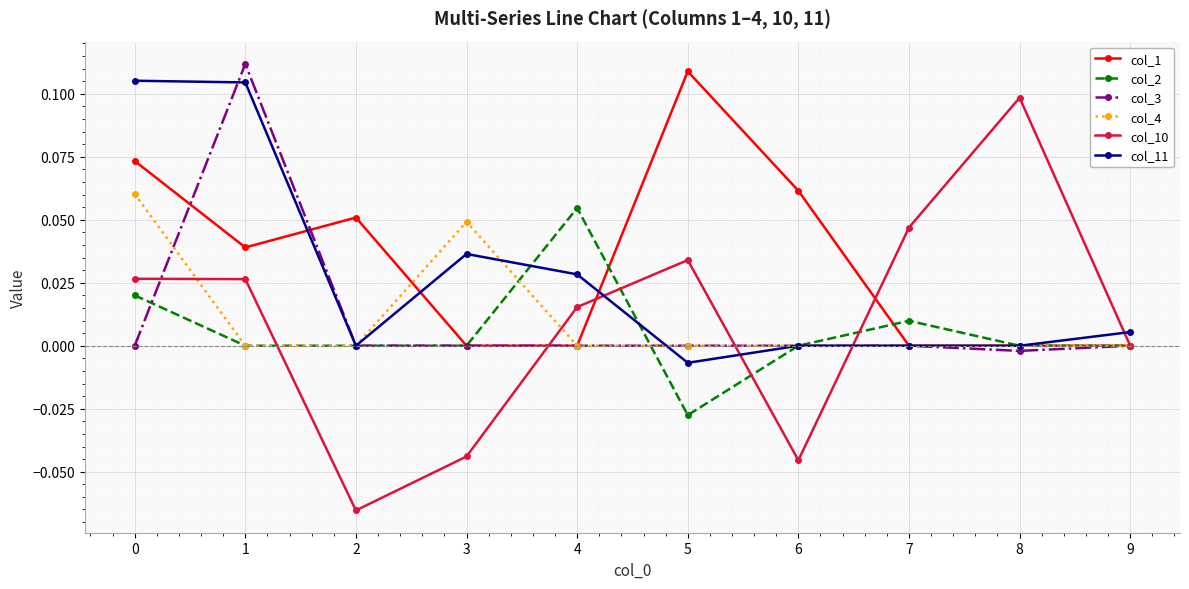

Is this an area chart (filled region under the line)?

No